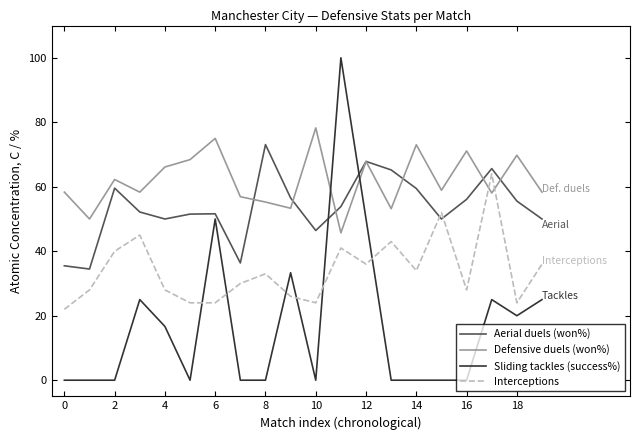

Which series has the largest total across all categories?

Defensive duels (won%)